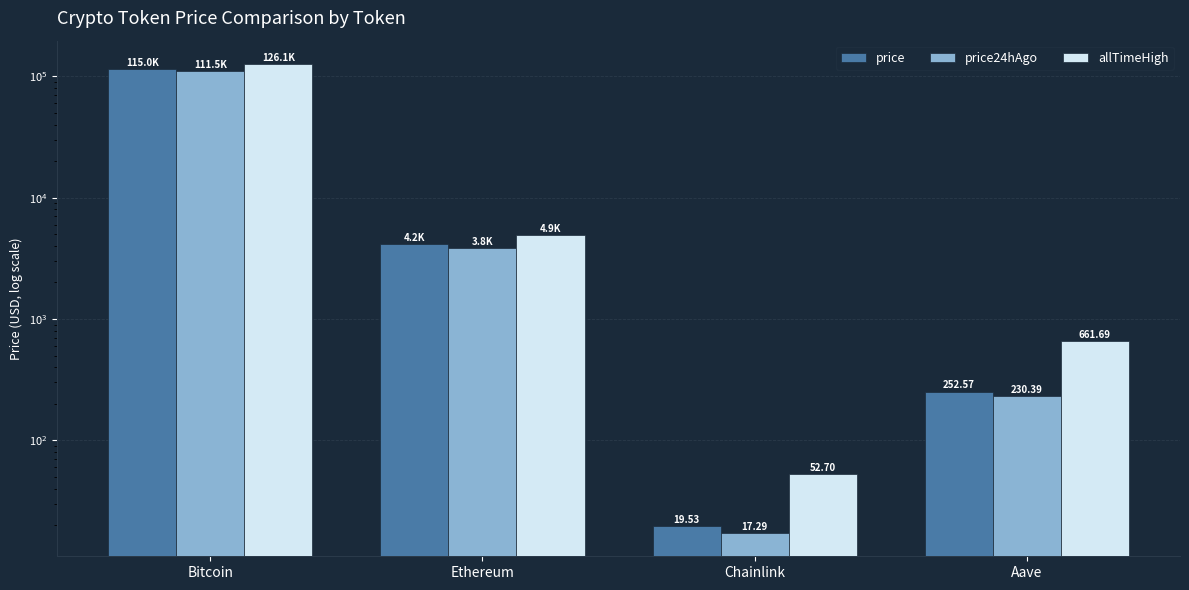

What are all the series names shown in the legend?

price, price24hAgo, allTimeHigh